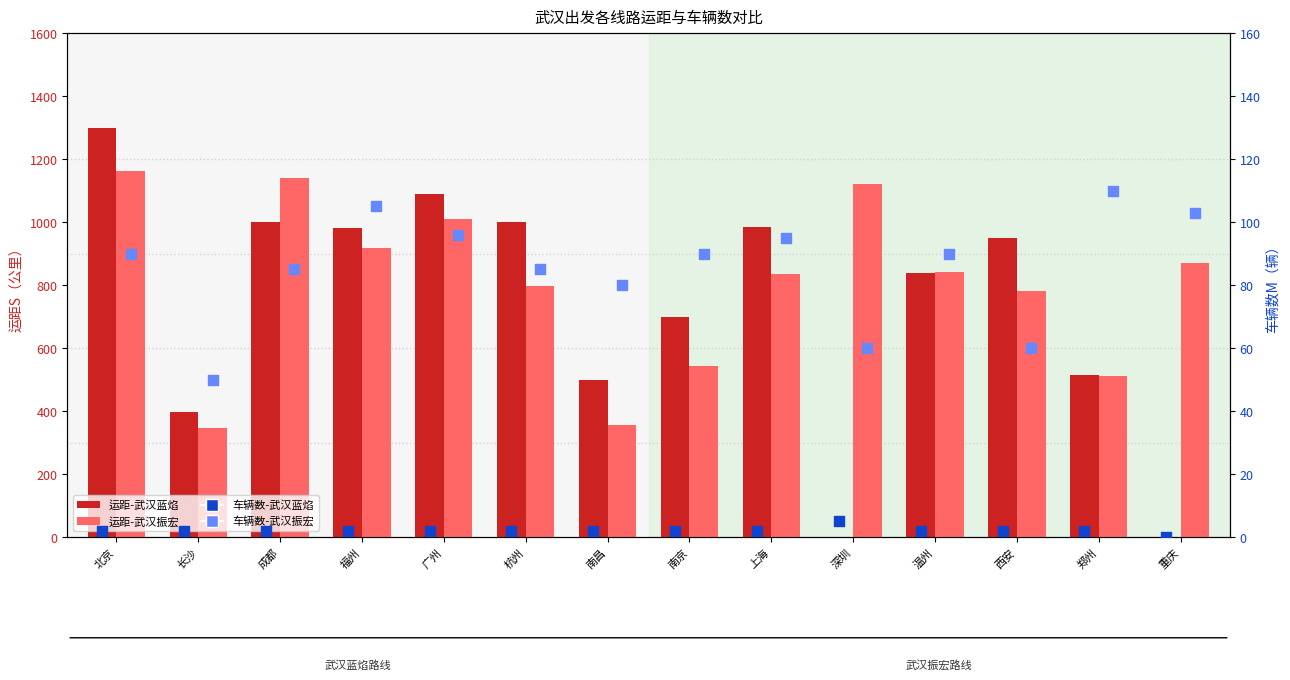

Which series contains the highest Y value?

运距-武汉蓝焰